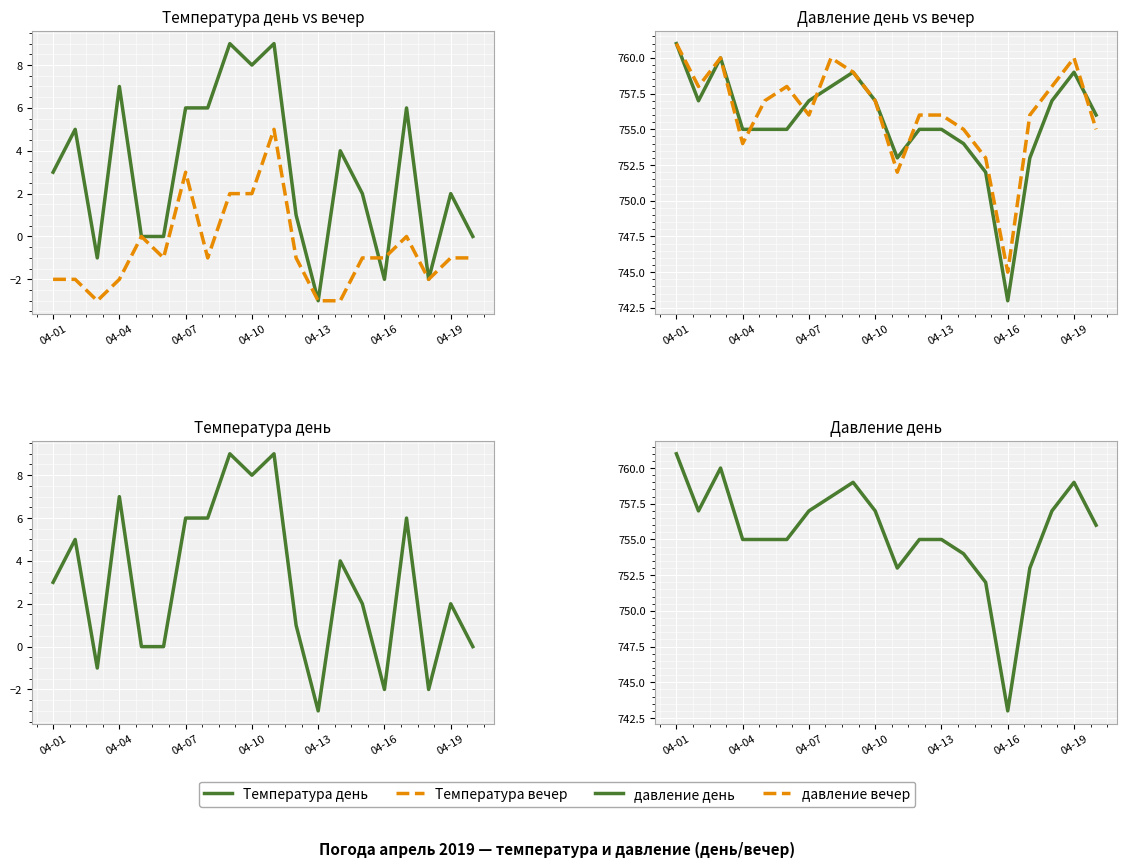

Which category has the highest value in the давление вечер series?

04-01